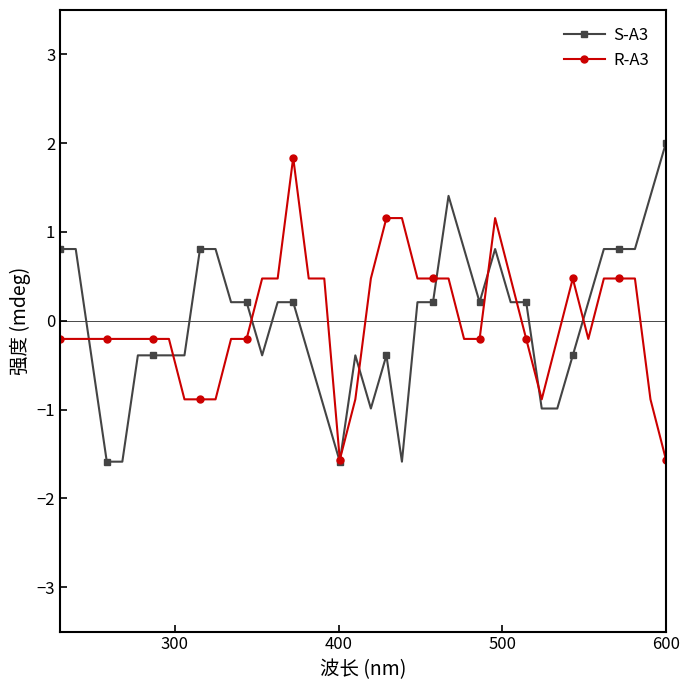

At how many categories does at least one series exceed 0?

29